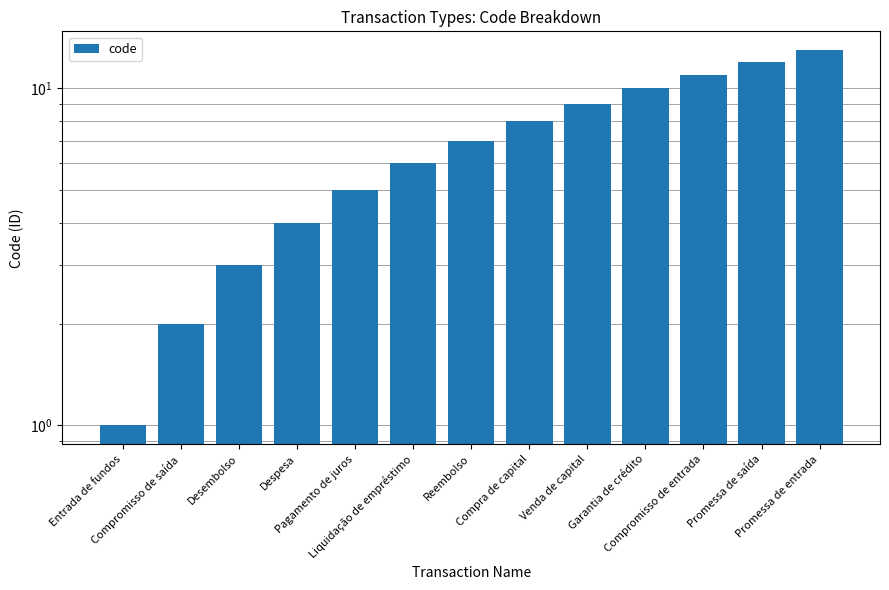

Which label corresponds to the smallest value in the chart?

Entrada de fundos